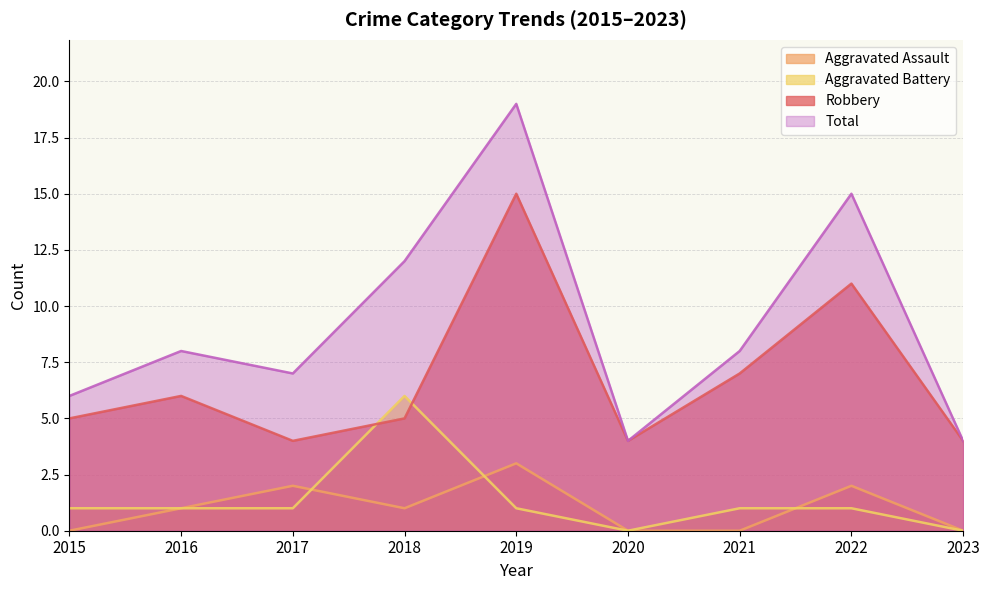

Which series has the largest range (max minus min)?

Total